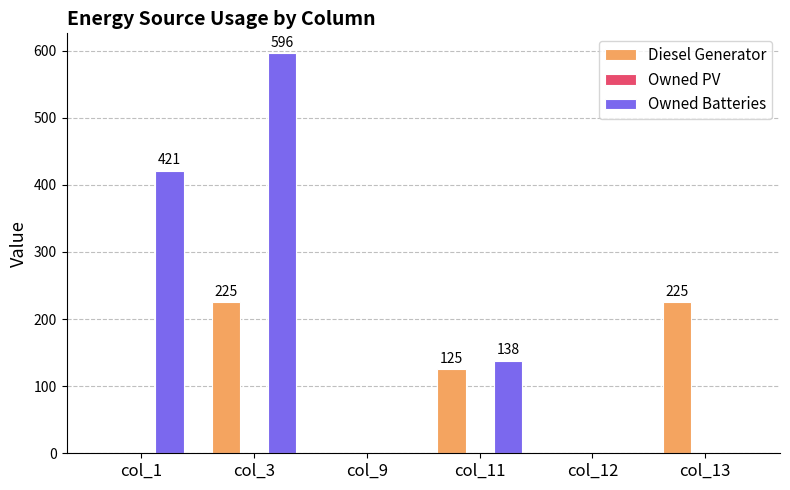

How many groups of bars are there?

6